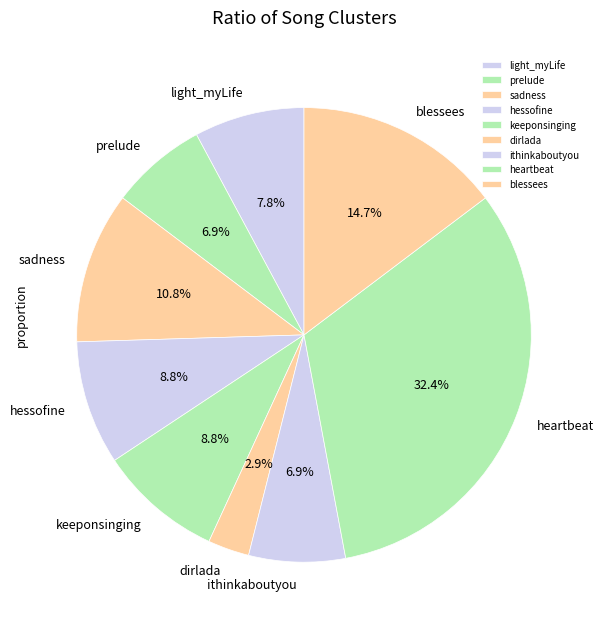

To the nearest percent, what is the difference between the keeponsinging and ithinkaboutyou slice percentages?

2%